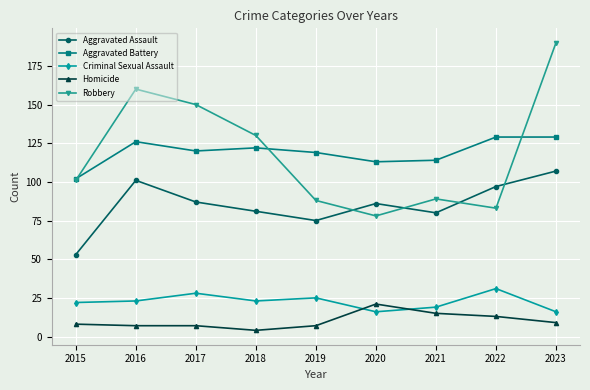

Reading right to left, what are all the values shown in this chart?

Aggravated Assault: 107	97	80	86	75	81	87	101	53
Aggravated Battery: 129	129	114	113	119	122	120	126	102
Criminal Sexual Assault: 16	31	19	16	25	23	28	23	22
Homicide: 9	13	15	21	7	4	7	7	8
Robbery: 190	83	89	78	88	130	150	160	101